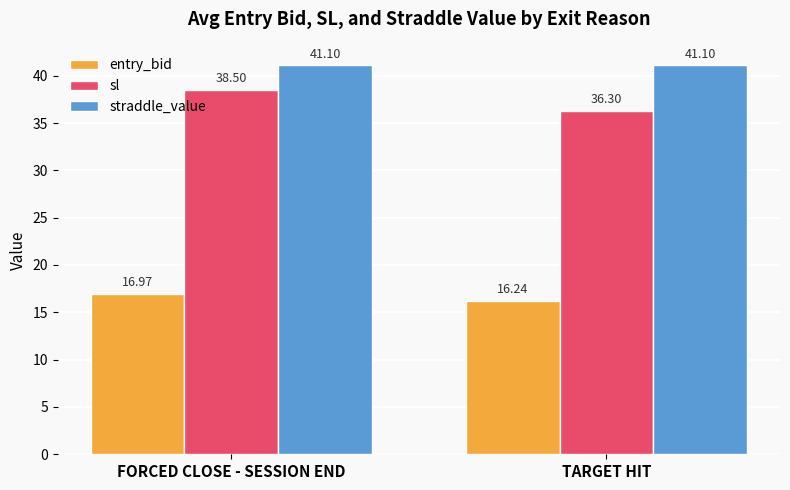

What is the label of the 1st bar from the right?

TARGET HIT